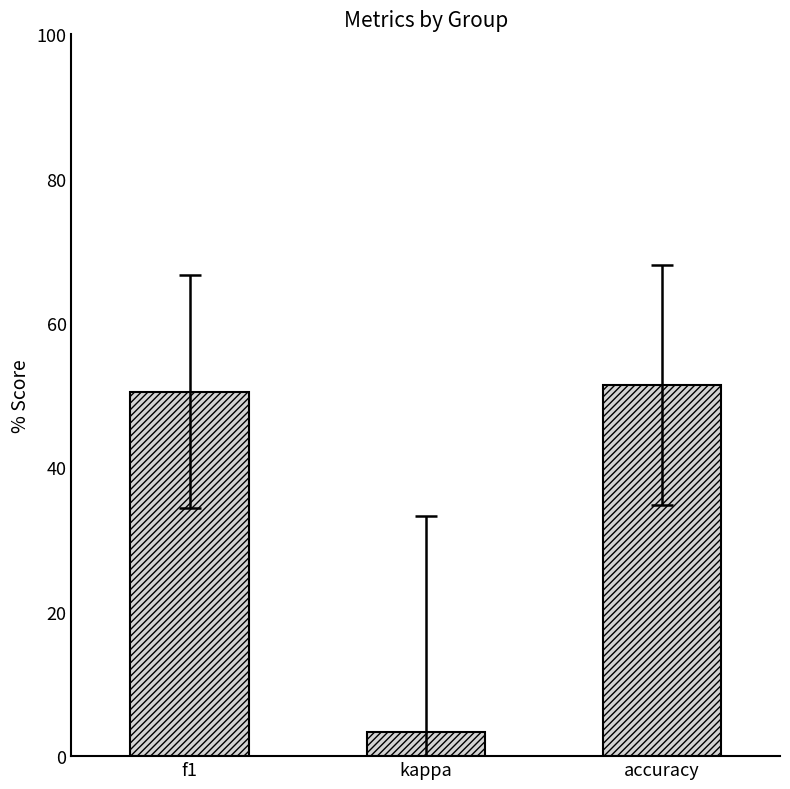

At which label is the value closest to 0?

kappa